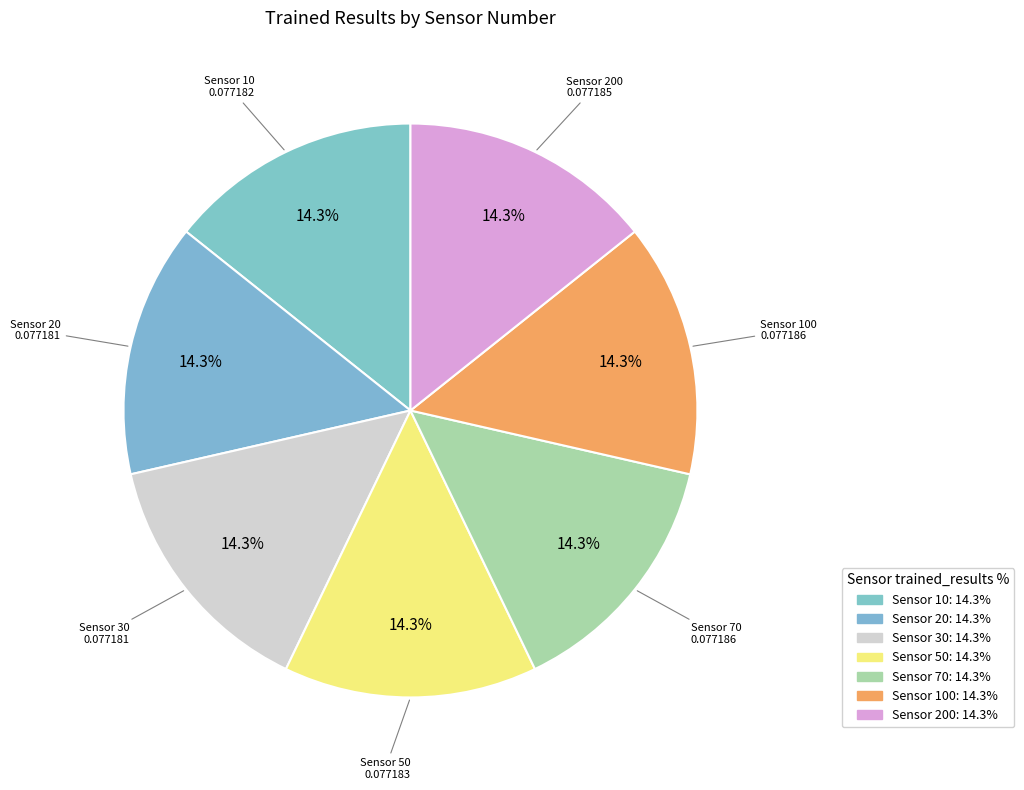

Count the number of slices in the pie.

7